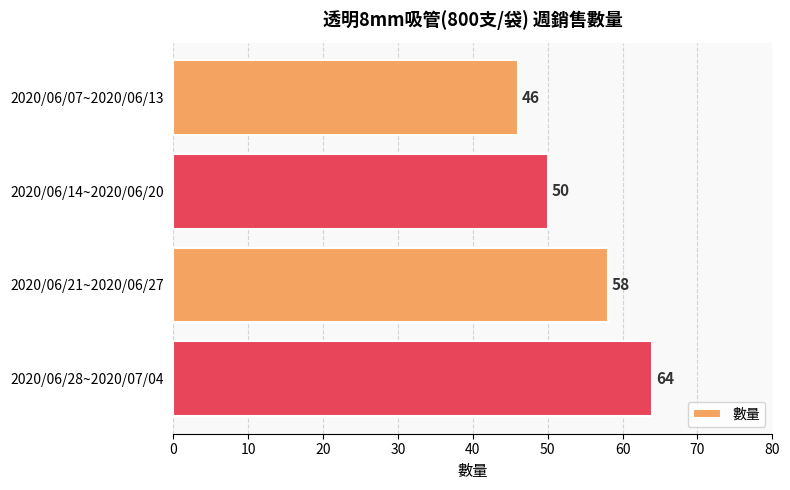

Does the chart contain stacked bars?

No